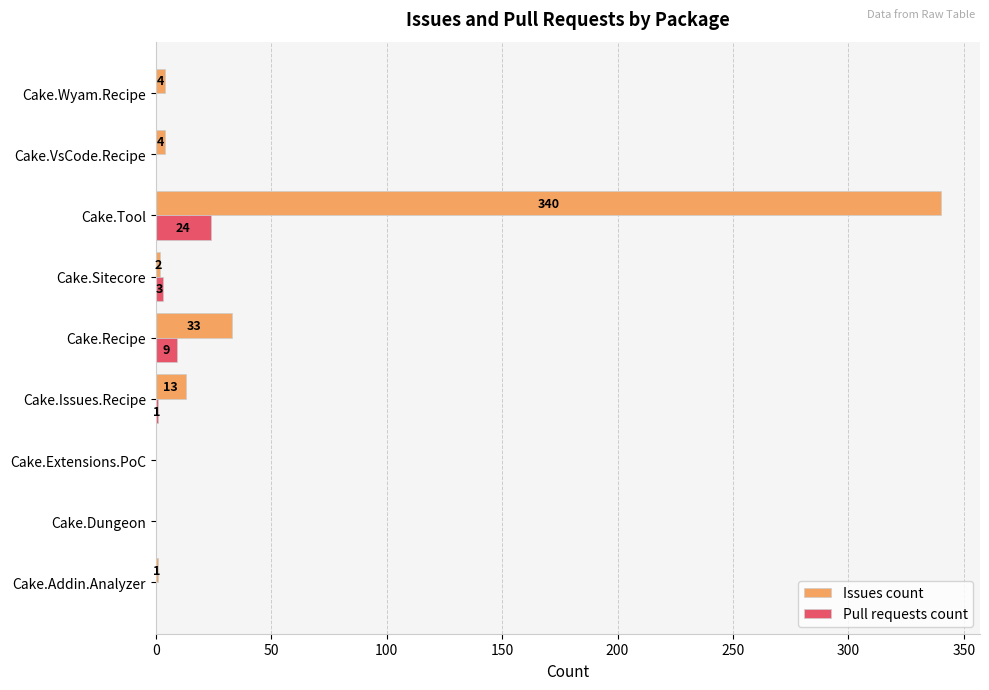

How many categories are shown in the chart?

9